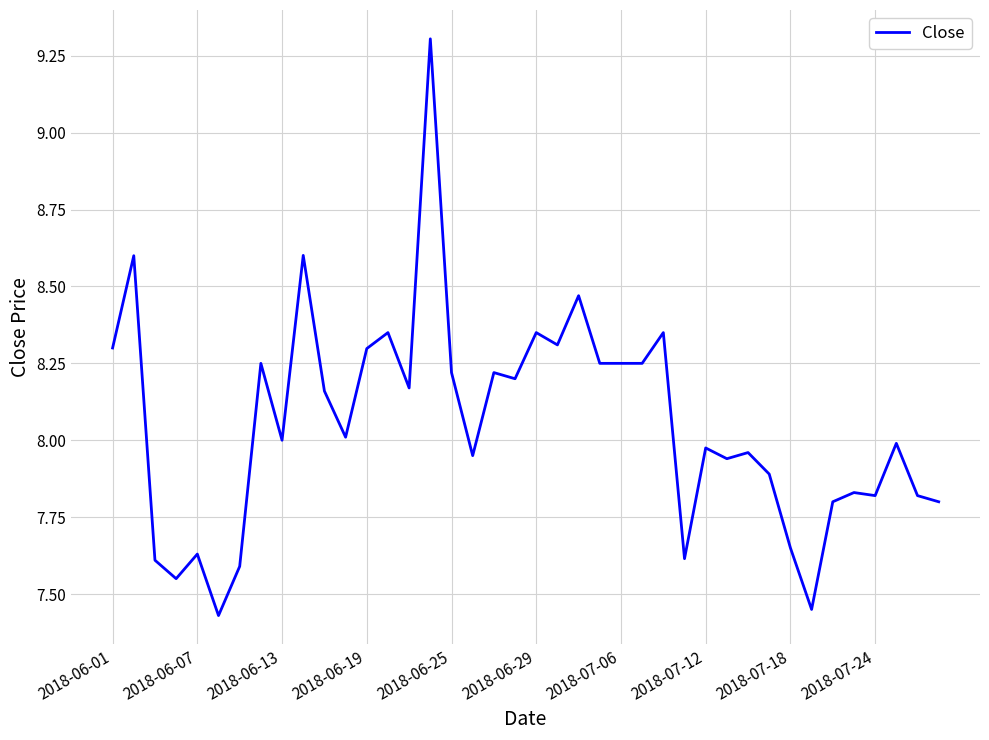

What is the difference between the maximum and minimum values?

1.9